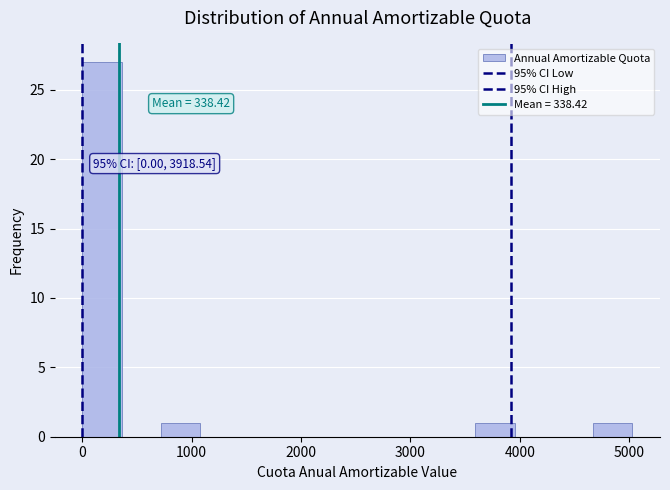

Read against the x-axis, roughly where is the centre of the tallest bar?

200